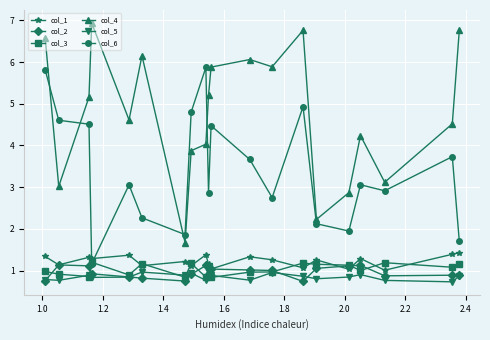

Rank the series by their maximum value, from lowest to highest.

col_5, col_2, col_3, col_1, col_6, col_4